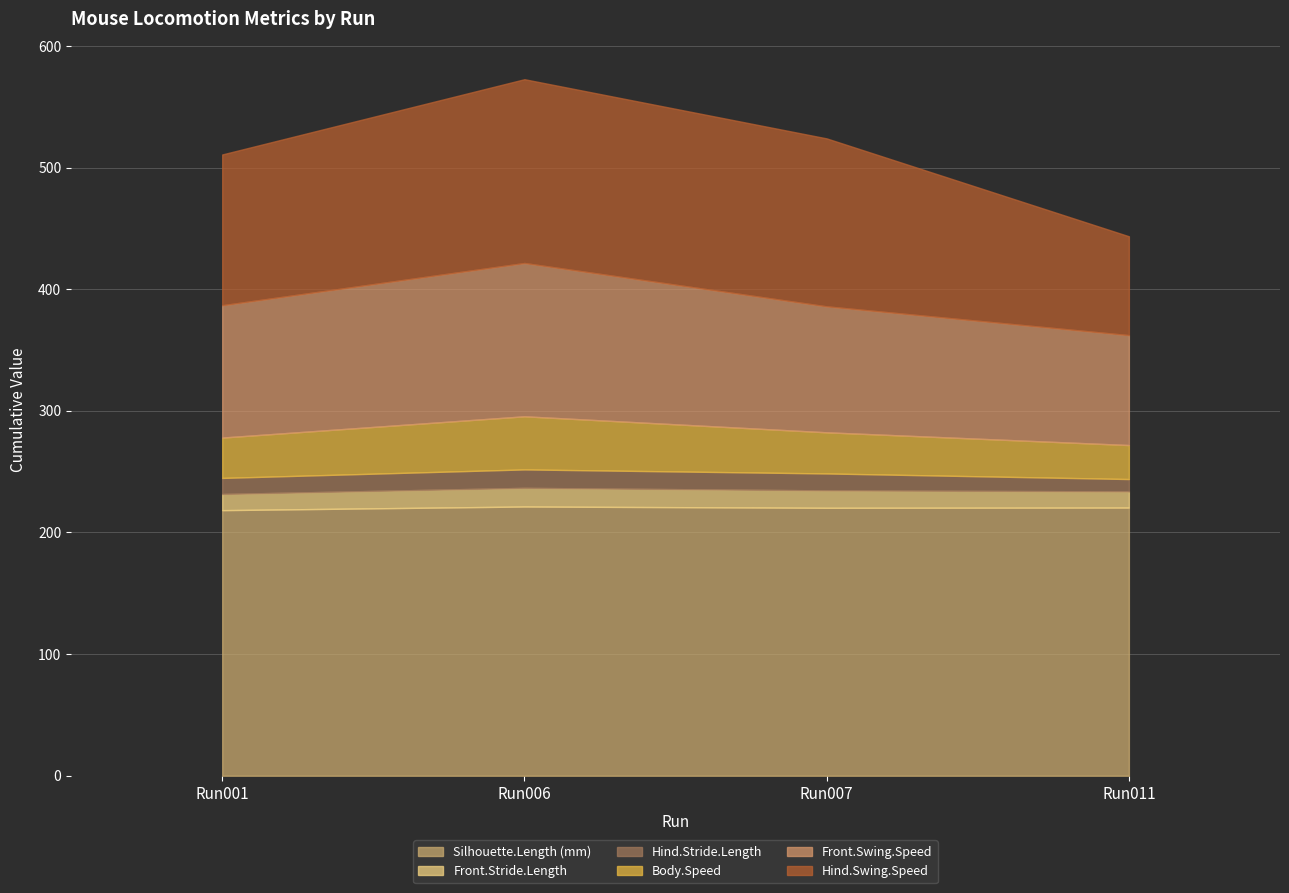

Does the chart have visible grid lines?

Yes